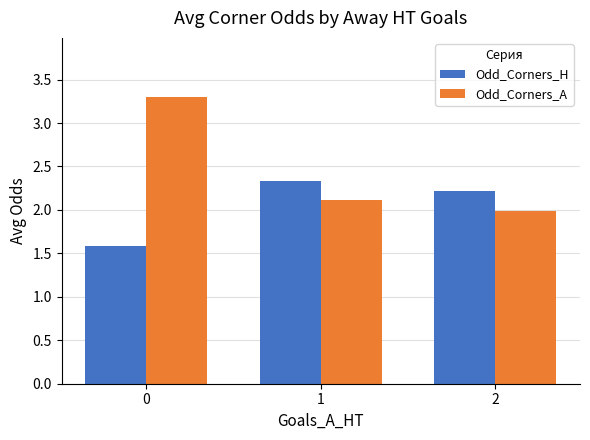

The value of Odd_Corners_H at 1 is 0.8. True or false?

False